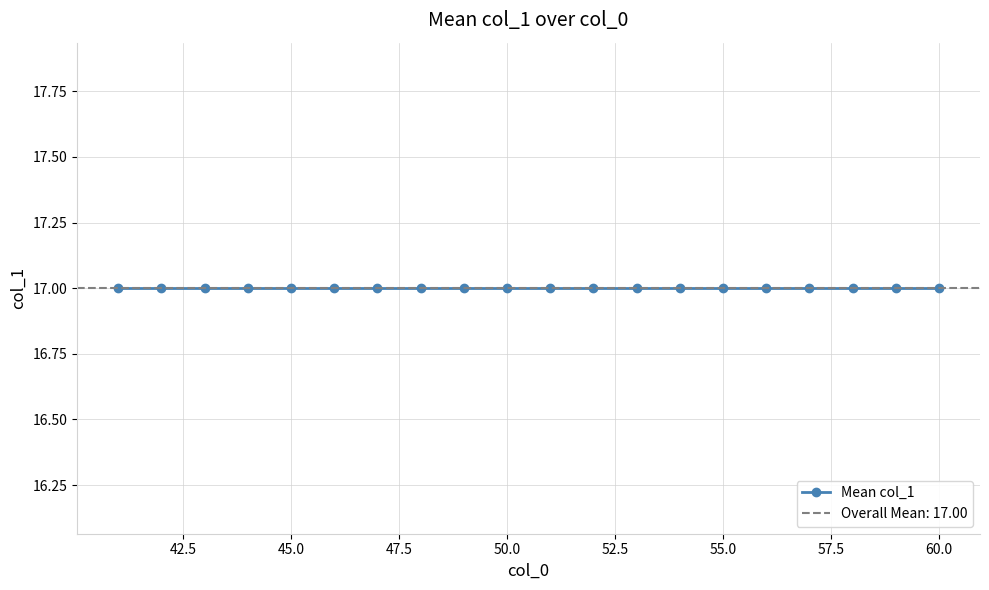

At which category does the chart reach its peak across all series?

4